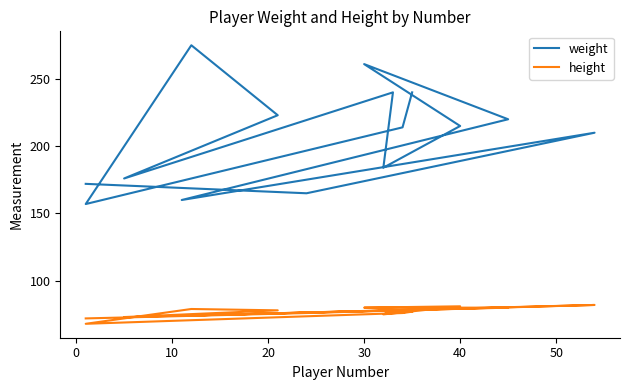

What is the total value across all series at 50?

318